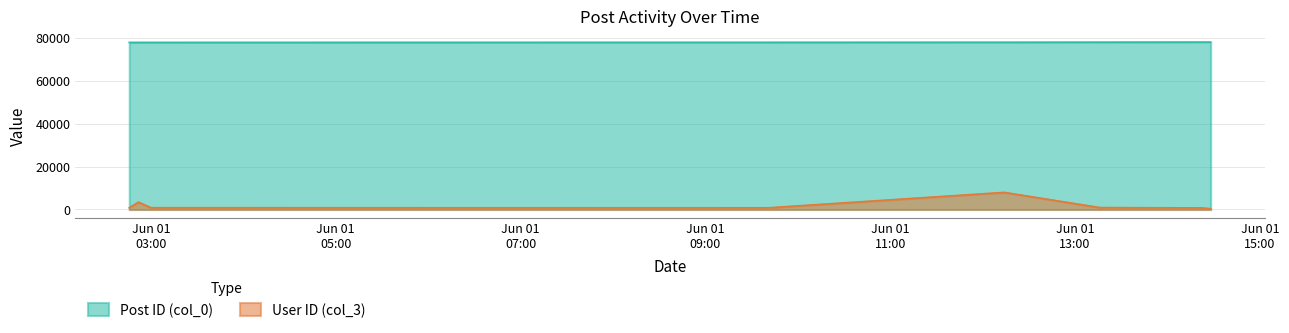

Which series has the widest spread of values?

User ID (col_3)